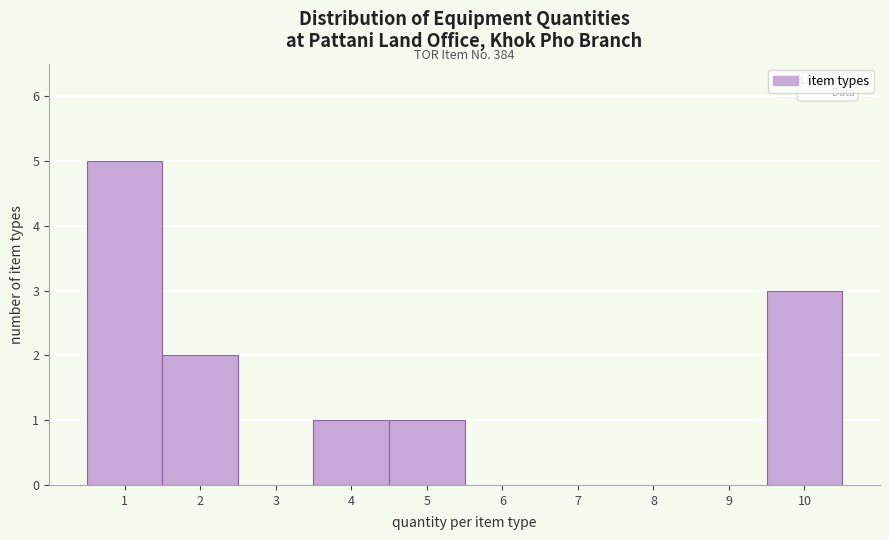

Over which range of the x-axis is the bar tallest?

0.5 to 1.5